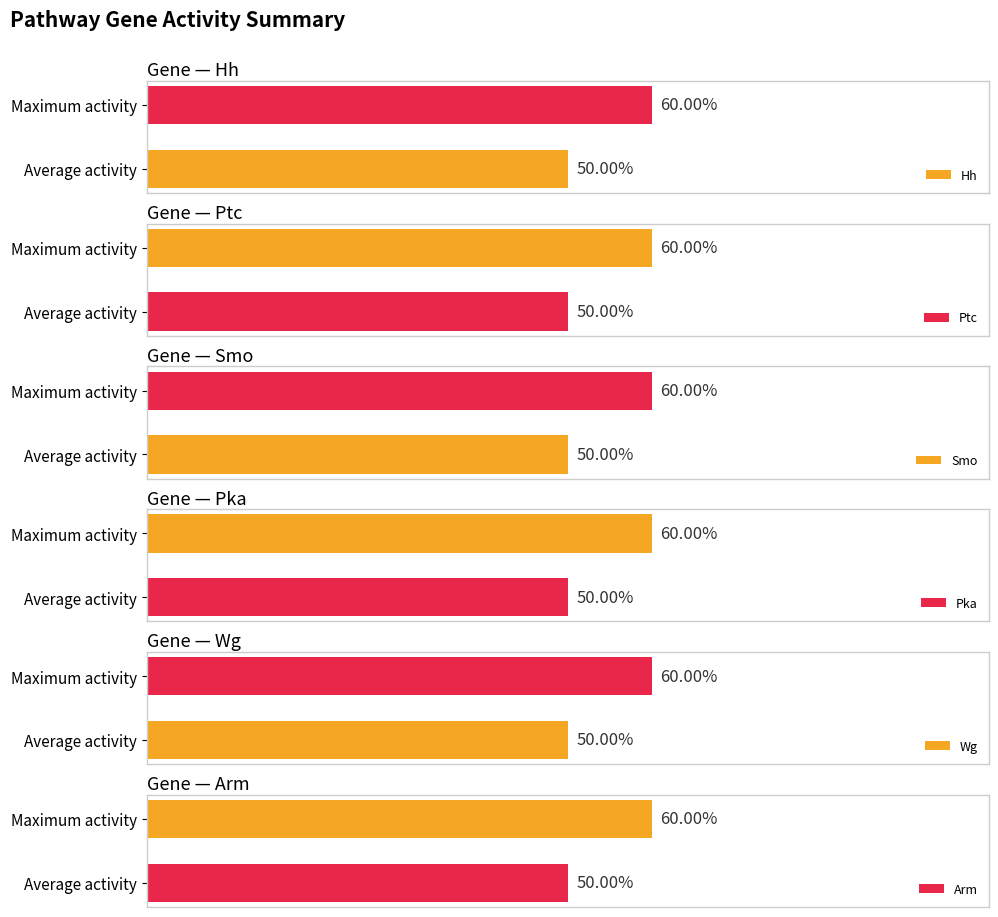

List the series in order of their peak value, lowest first.

Hh, Ptc, Smo, Pka, Wg, Arm